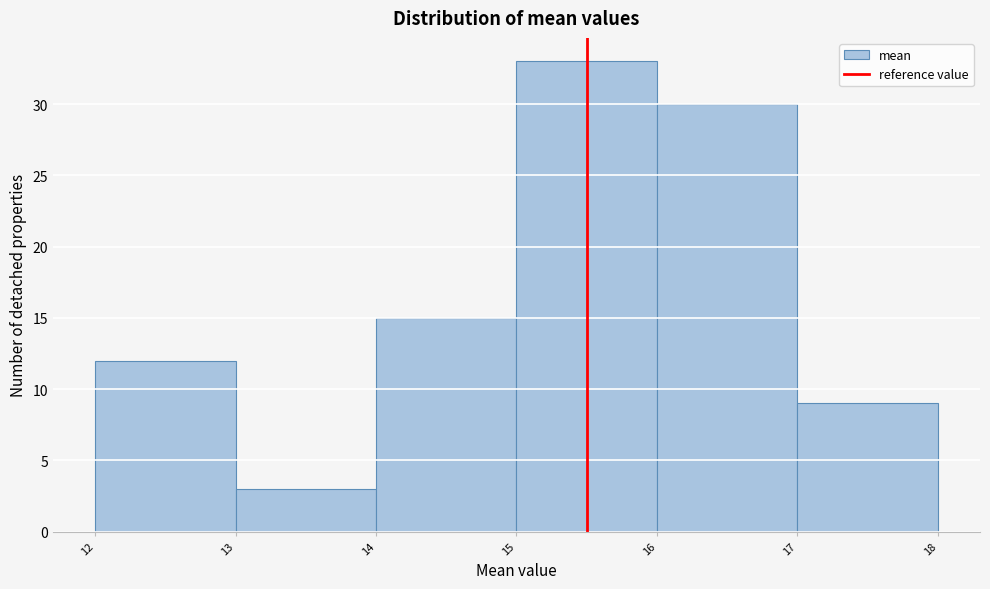

Reading left to right, list every bar in this chart as the range it spans on the x-axis followed by its height. The values are not printed on the chart, so give them approximately, as read against the axis.

12 to 13: 12
13 to 14: 3
14 to 15: 15
15 to 16: 33
16 to 17: 30
17 to 18: 9